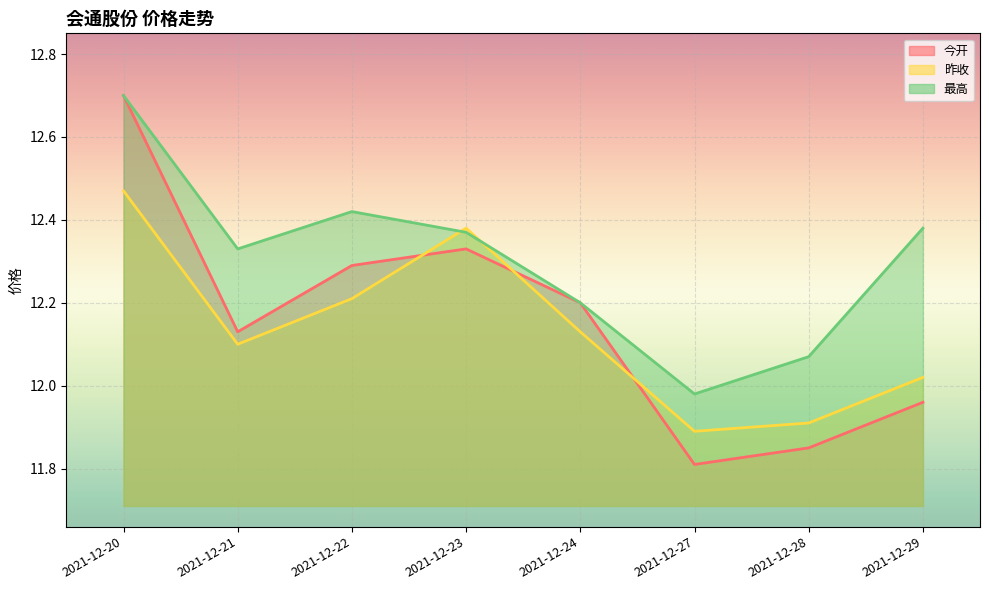

At which category is the sum across all series the highest?

2021-12-20